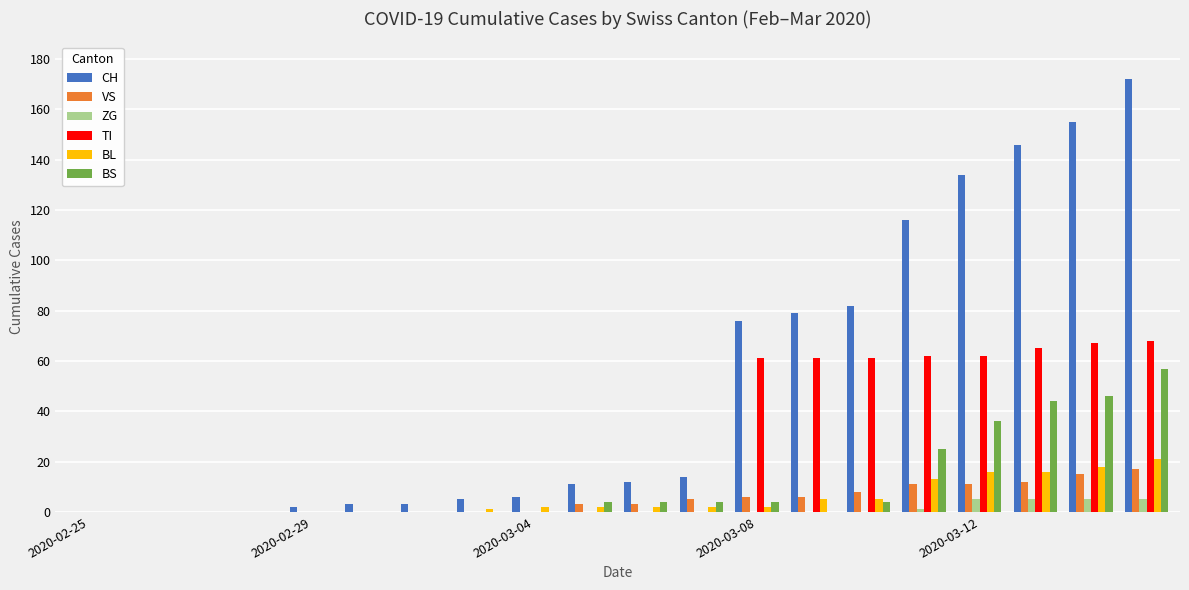

Which series has the largest total across all categories?

CH